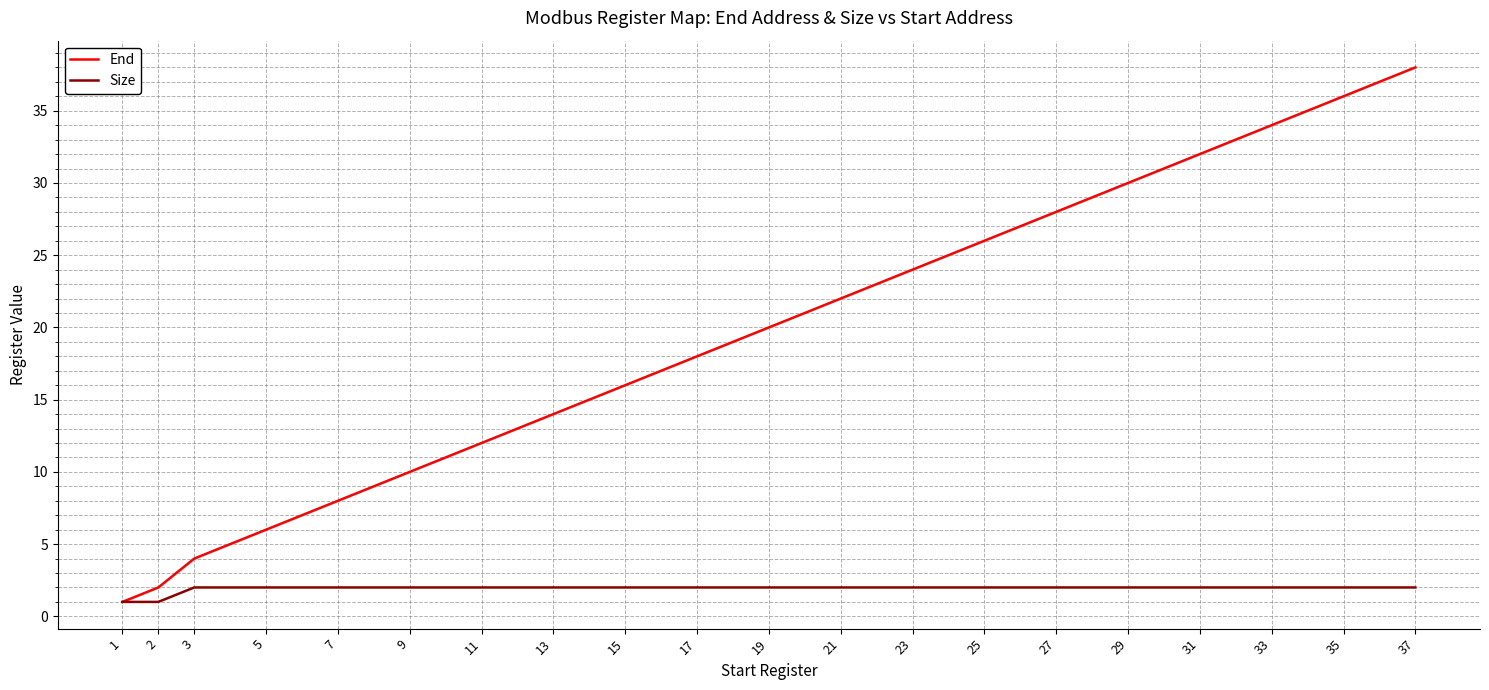

True or false: End has more than 2 points higher than both neighbors.

False